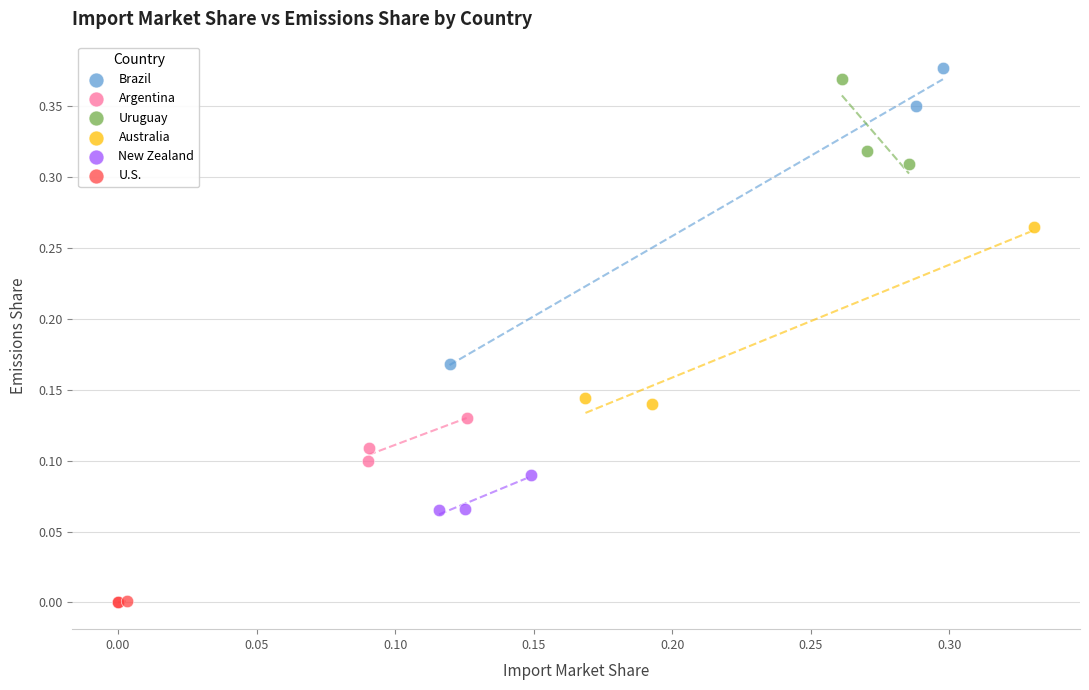

Which series contains the lowest Y value?

U.S.